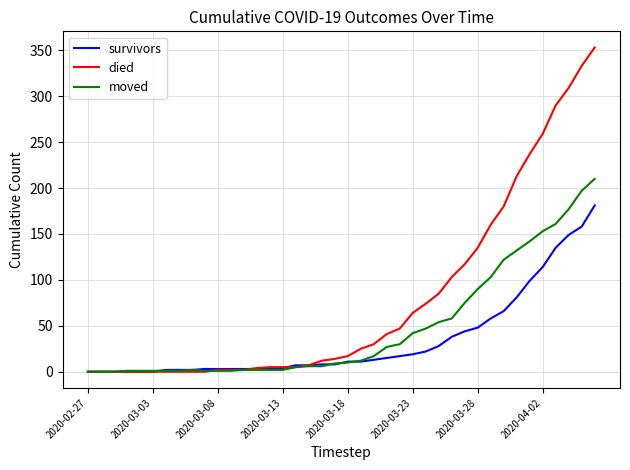

List the series in order of their overall mean, highest first.

died, moved, survivors